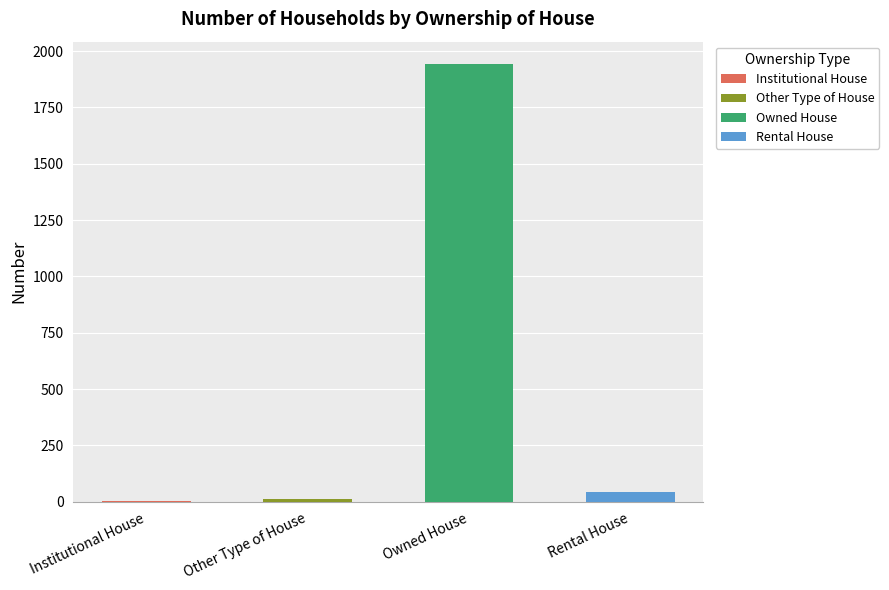

The value at Institutional House is 1. True or false?

True